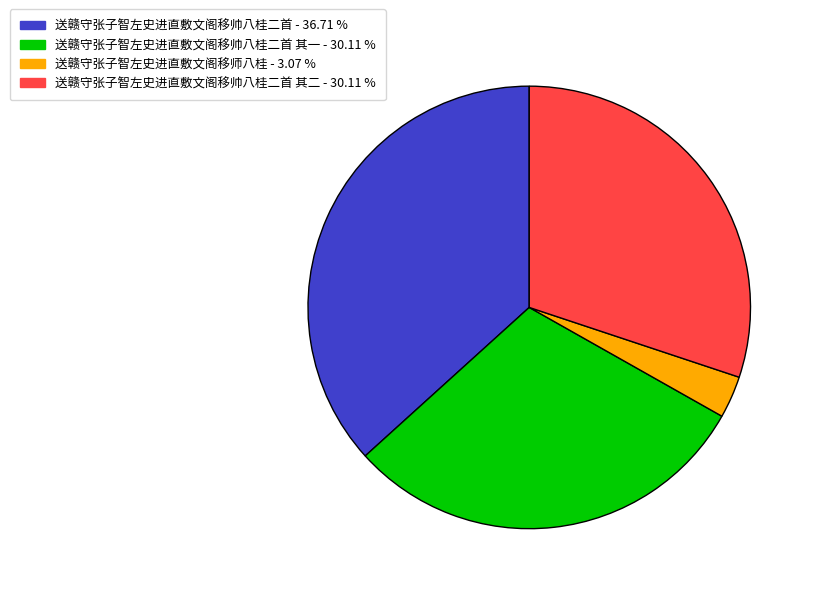

How many slices are in this pie chart?

4